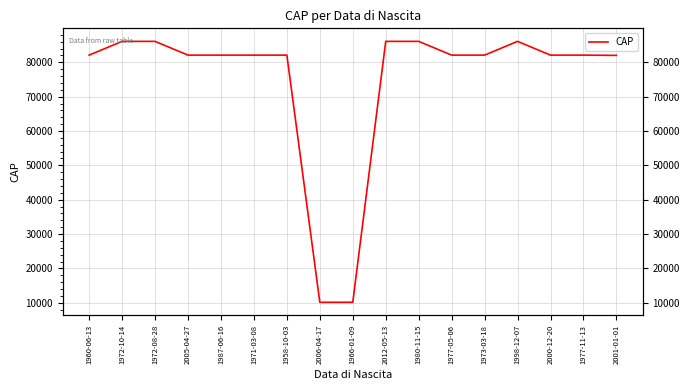

True or false: the data shows 86100 at 1972-08-28.

True